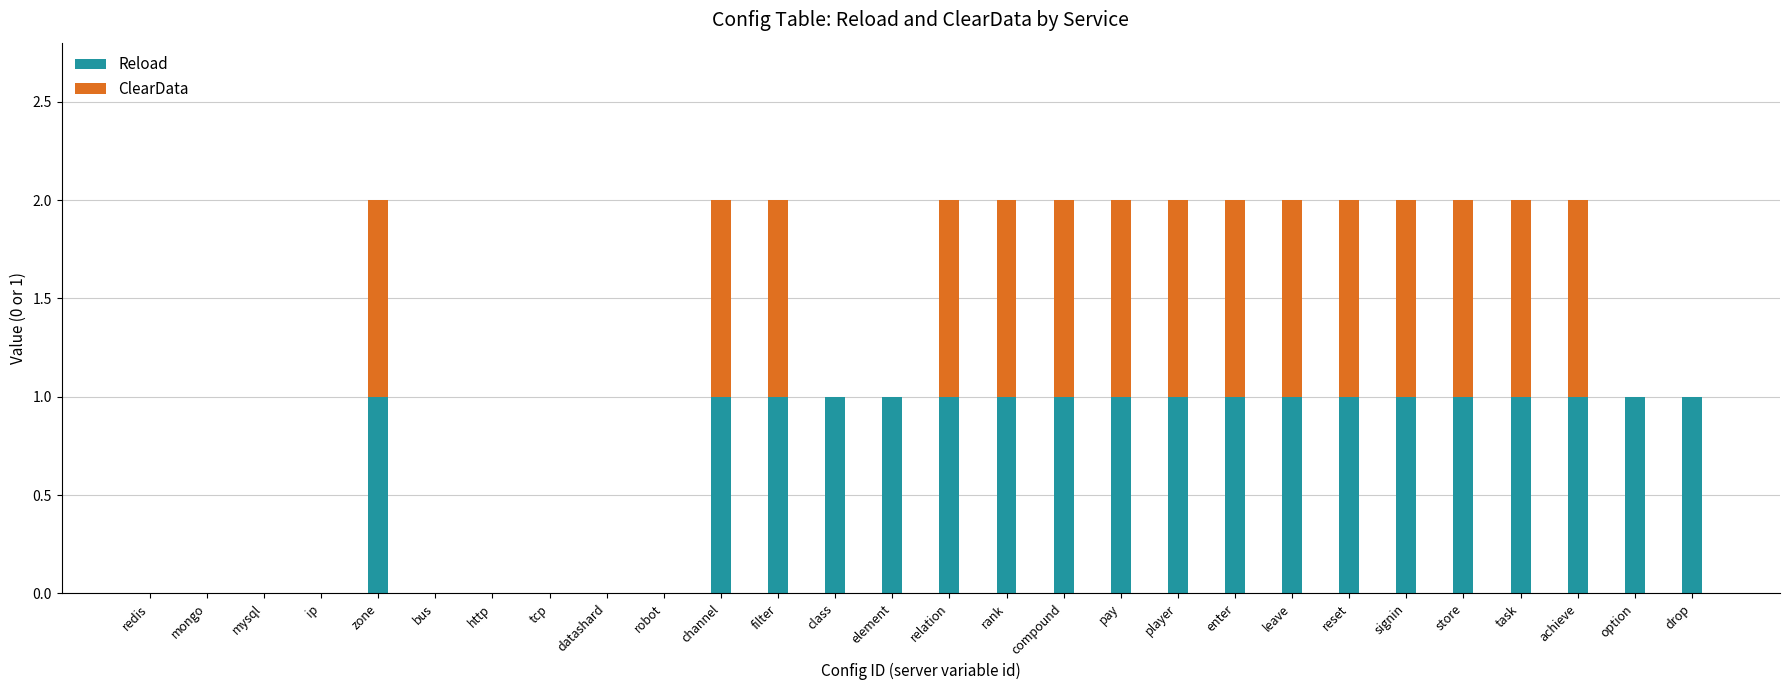

The value of Reload at player is 1. True or false?

True